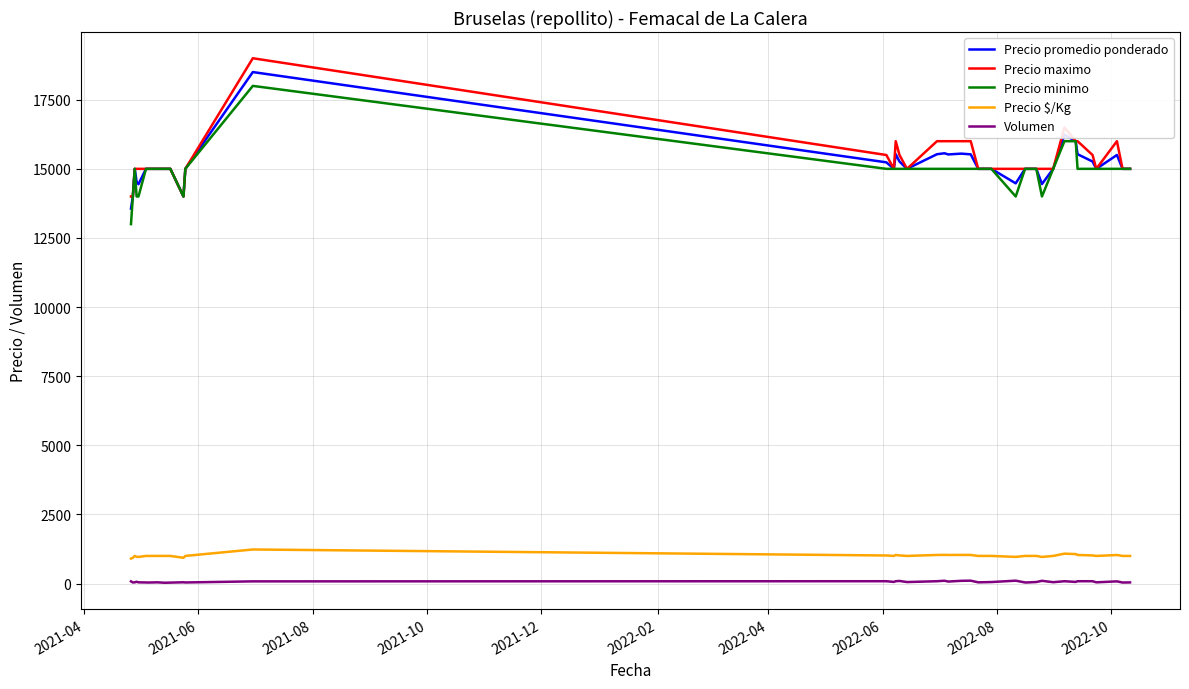

What is the maximum value for Precio $/Kg?

1233